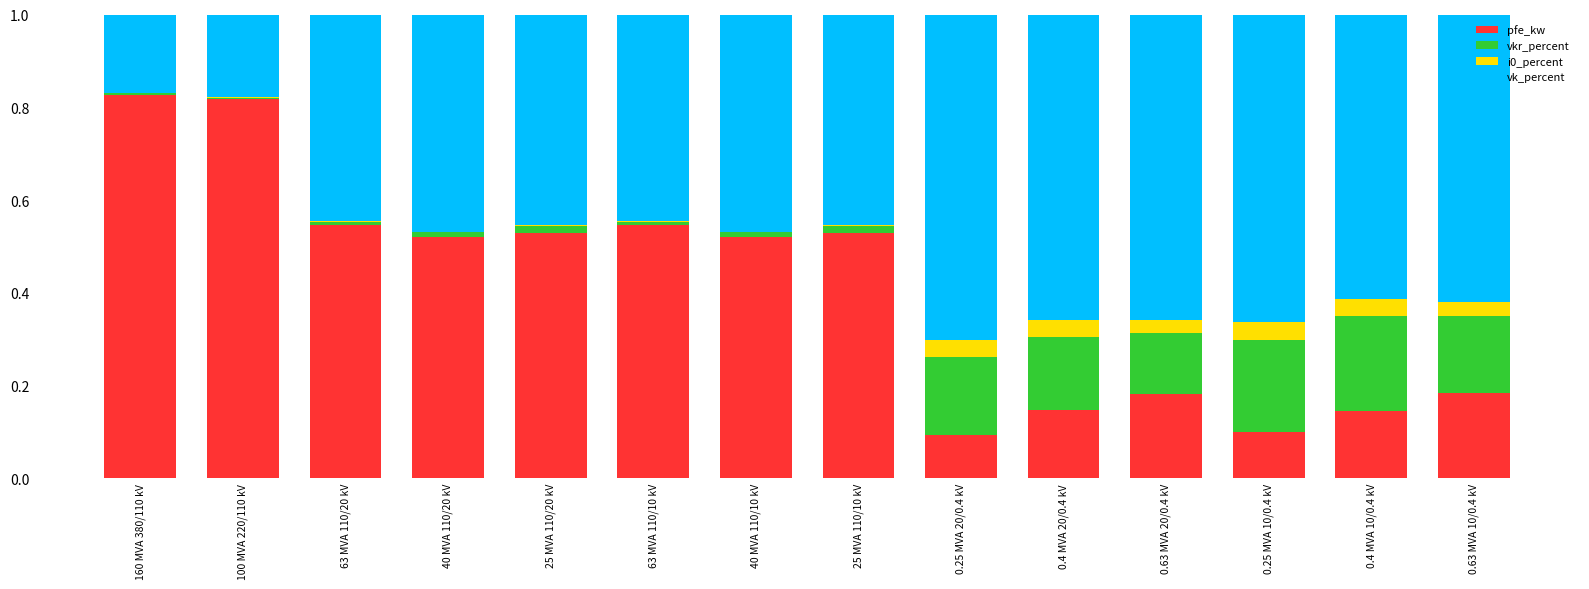

Is it true that pfe_kw equals 0.3 at 40 MVA 110/10 kV?

False